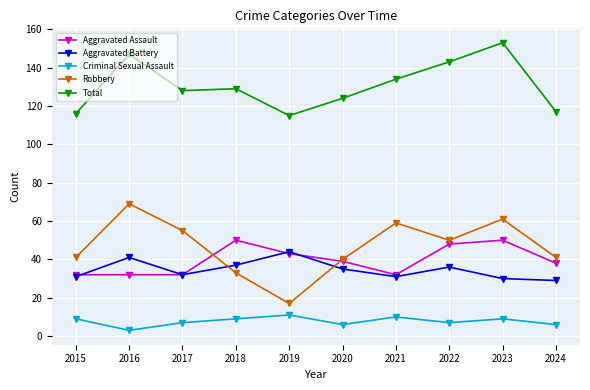

Is it true that Aggravated Assault equals 43 at 2019?

True